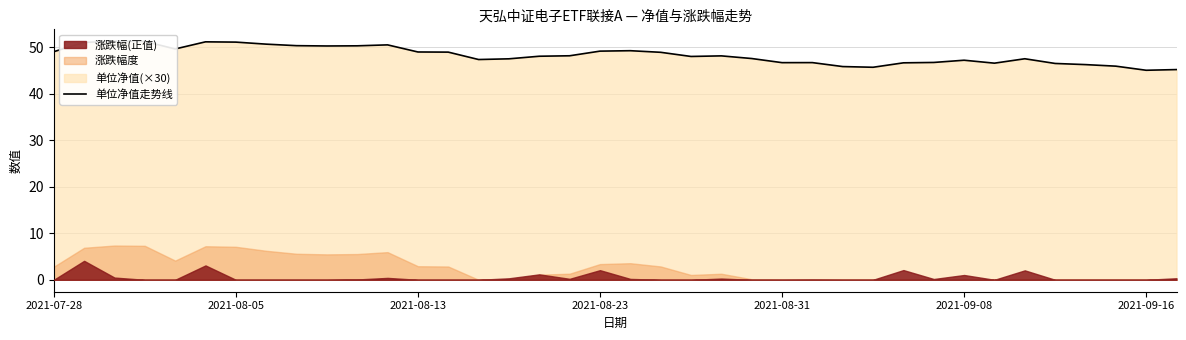

Reading left to right, what are all the values shown in this chart?

49.1	51.1	51.3	51.3	49.7	51.2	51.1	50.7	50.4	50.3	50.3	50.5	49.0	49.0	47.4	47.5	48.1	48.2	49.2	49.3	48.9	48.1	48.2	47.6	46.7	46.7	45.9	45.7	46.7	46.8	47.2	46.6	47.6	46.5	46.3	46.0	45.1	45.2